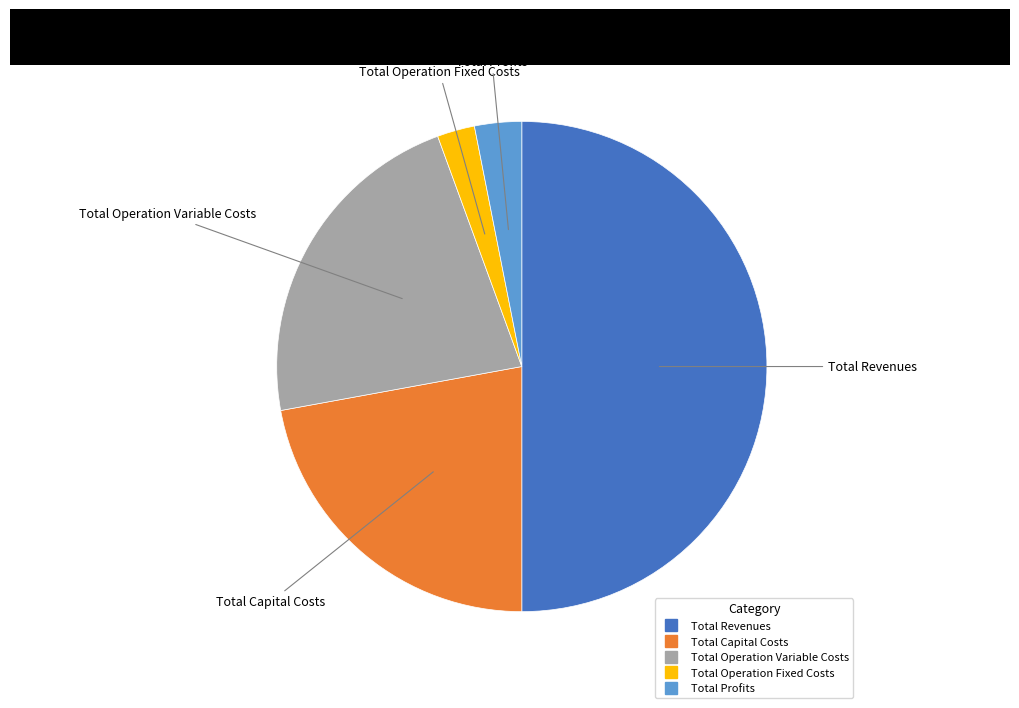

Which category has the smallest portion of the pie?

Total Operation Fixed Costs